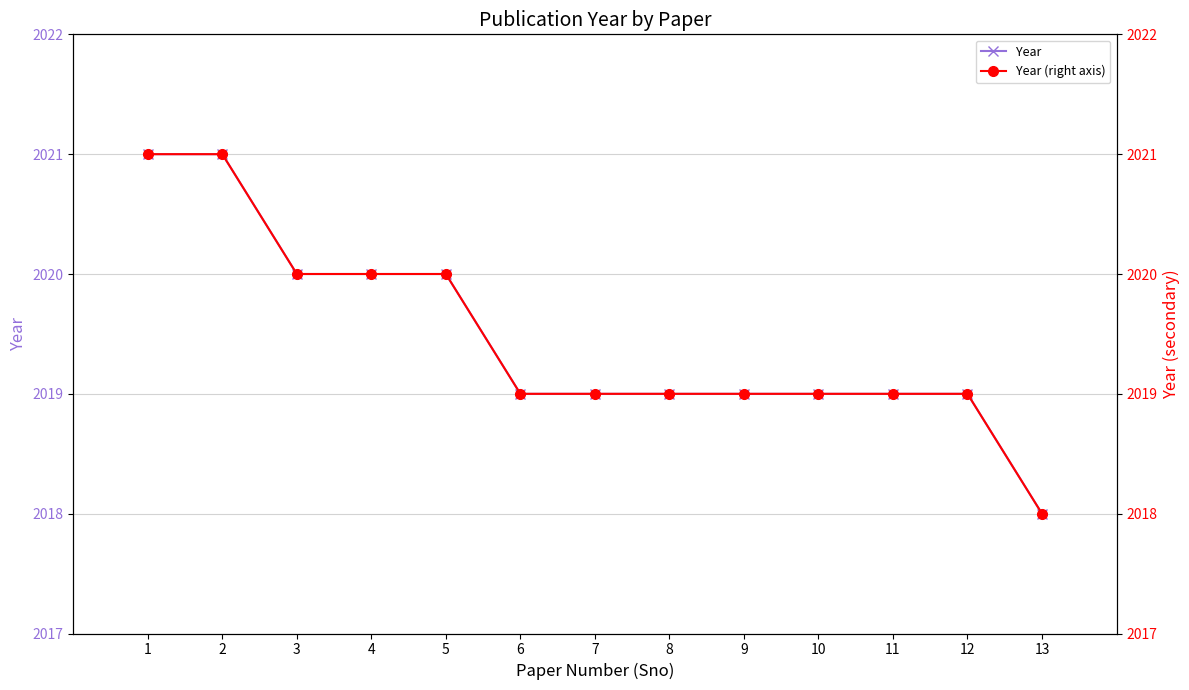

Count the Year values in the range 2019 to 2020.

10